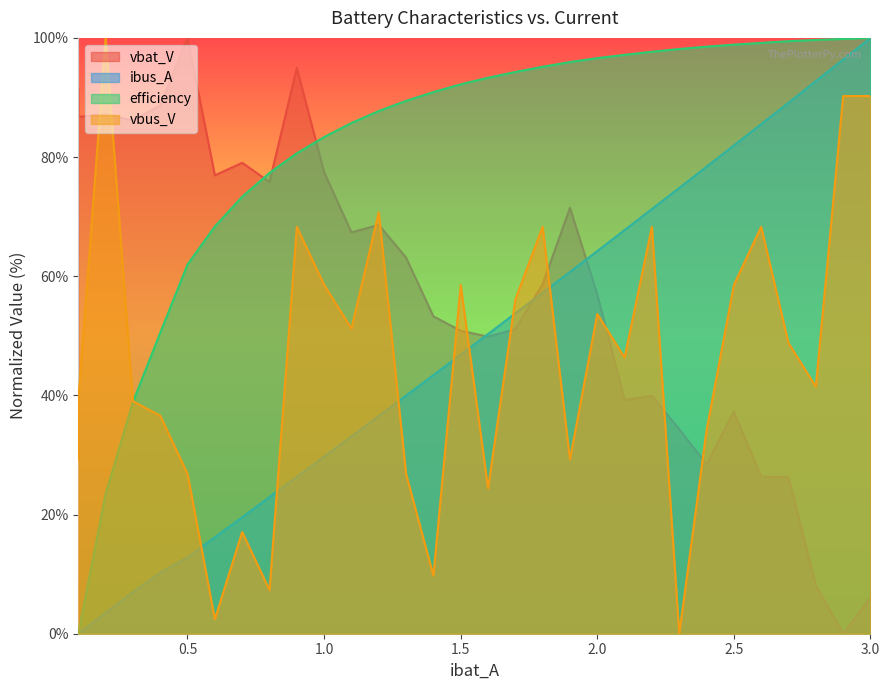

Which series has the largest total across all categories?

efficiency